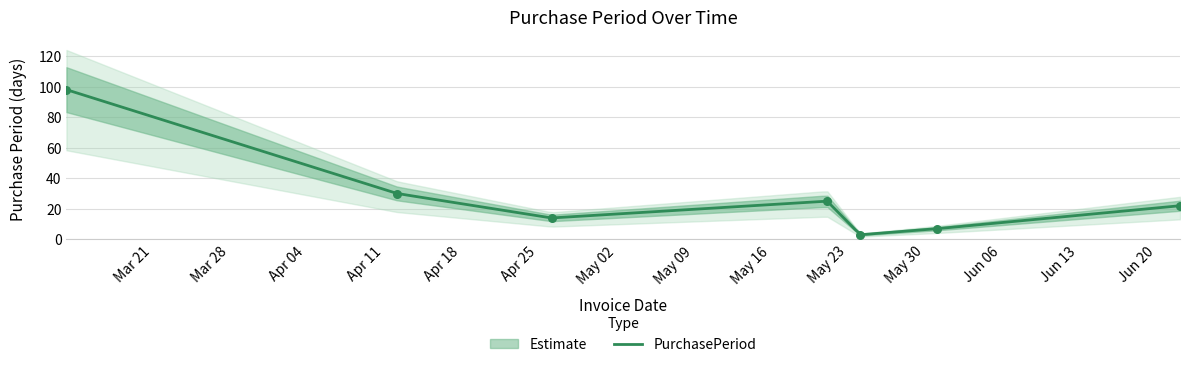

Approximately how many times larger is the value at 2016-03-15 compared to 2016-06-24?

4.5